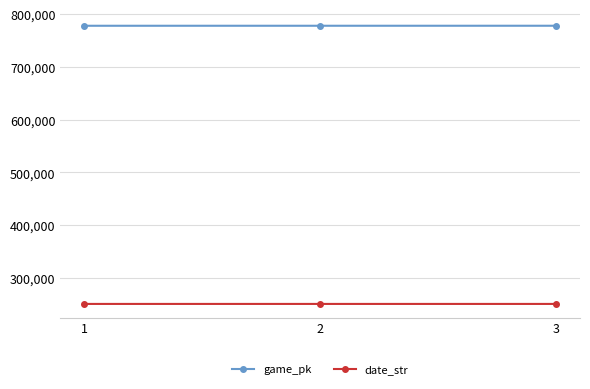

What are all the series names shown in the legend?

game_pk, date_str